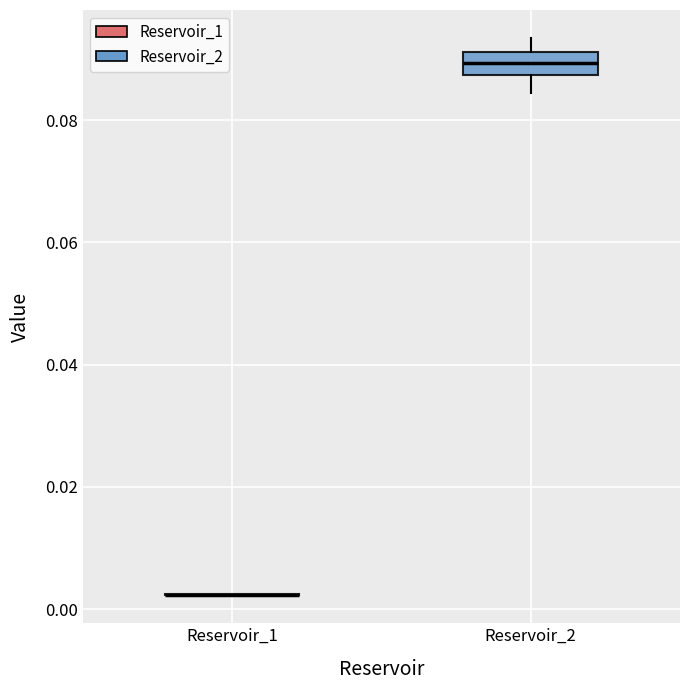

Reading left to right, transcribe this box plot: for each box, give where its median line is, the range the box spans, and where its two whiskers end, as read against the y-axis. The values are not printed on the chart, so give them approximately, as read against the axis.

Reservoir_1: box collapsed to a line at 0.002, whiskers 0.002 to 0.002
Reservoir_2: median 0.090, box 0.088 to 0.092, whiskers 0.084 to 0.094